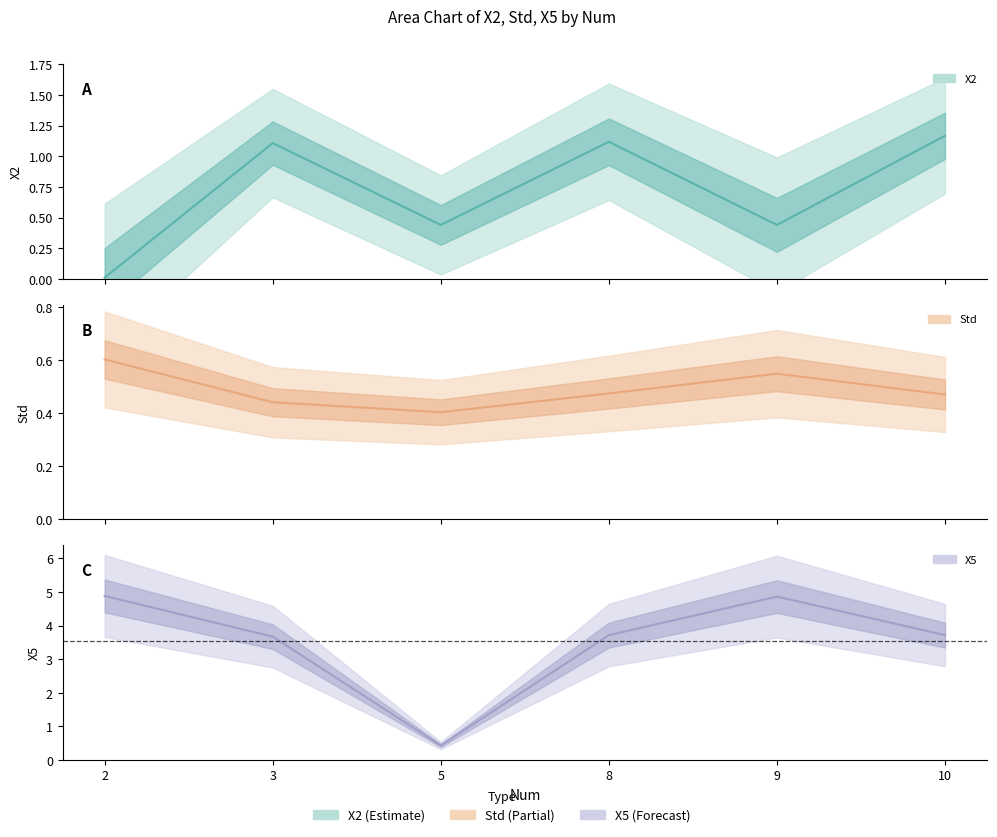

What is the value of the X2 point at the 2nd from the left?

1.1